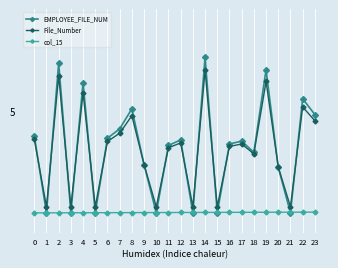

What are all the series names shown in the legend?

EMPLOYEE_FILE_NUM, File_Number, col_15